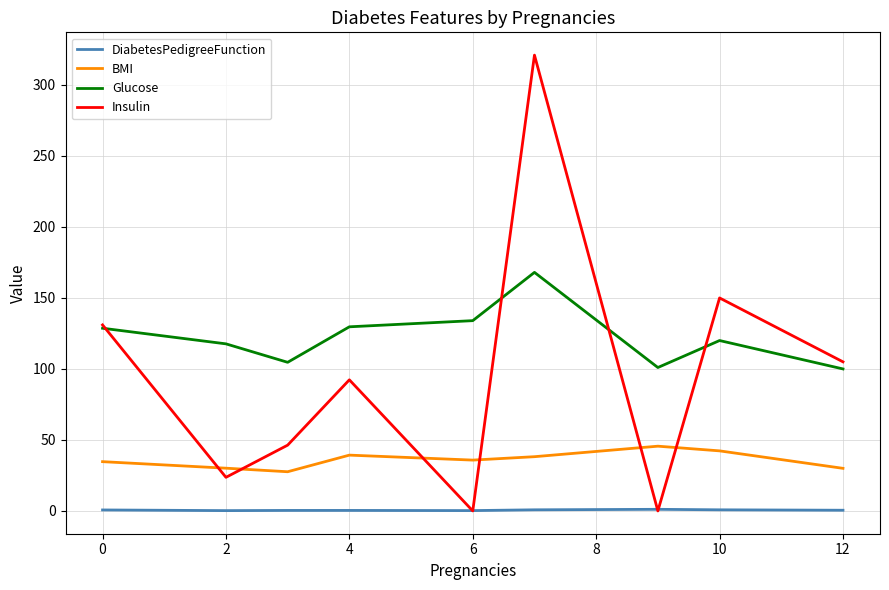

True or false: BMI and DiabetesPedigreeFunction cross at least once.

False